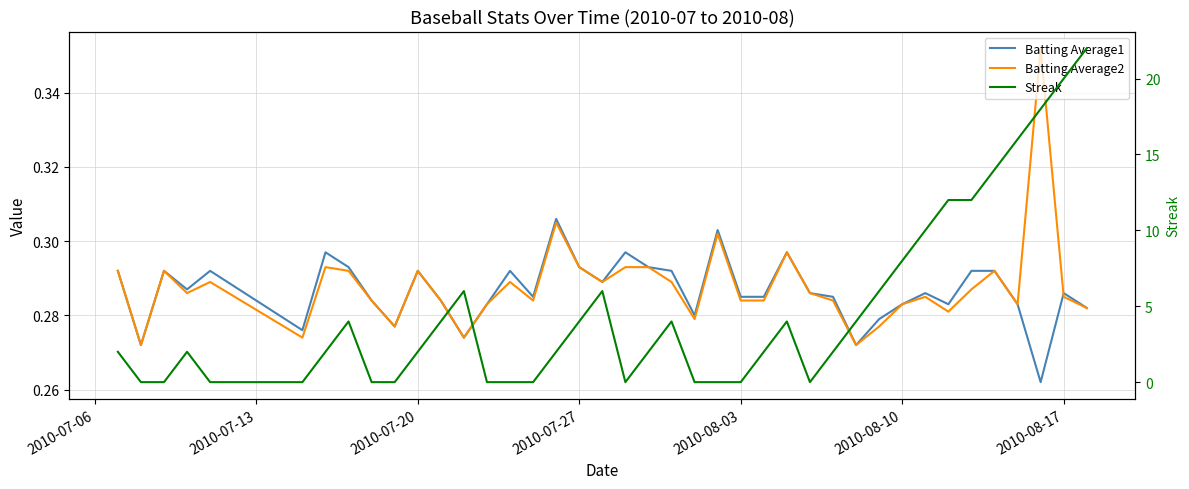

What are all the series names shown in the legend?

Batting Average1, Batting Average2, Streak